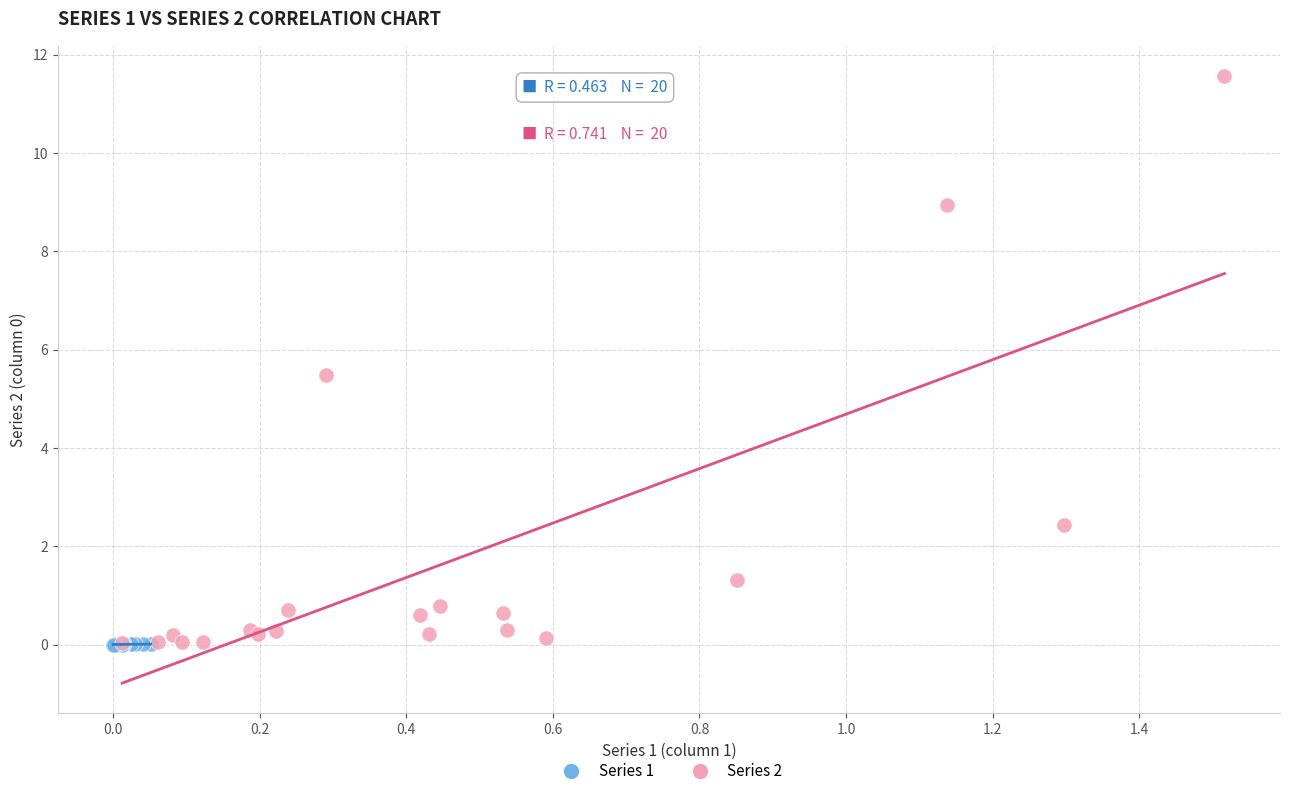

Which series contains the highest Y value?

Series 2